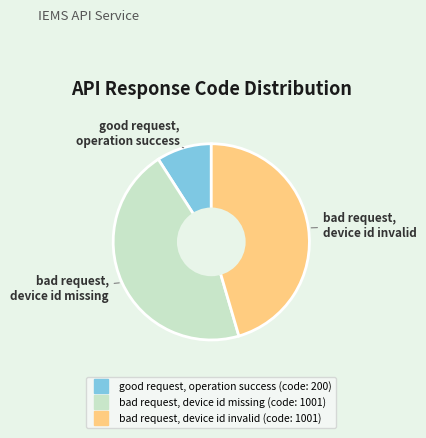

Does any single category account for the majority?

No